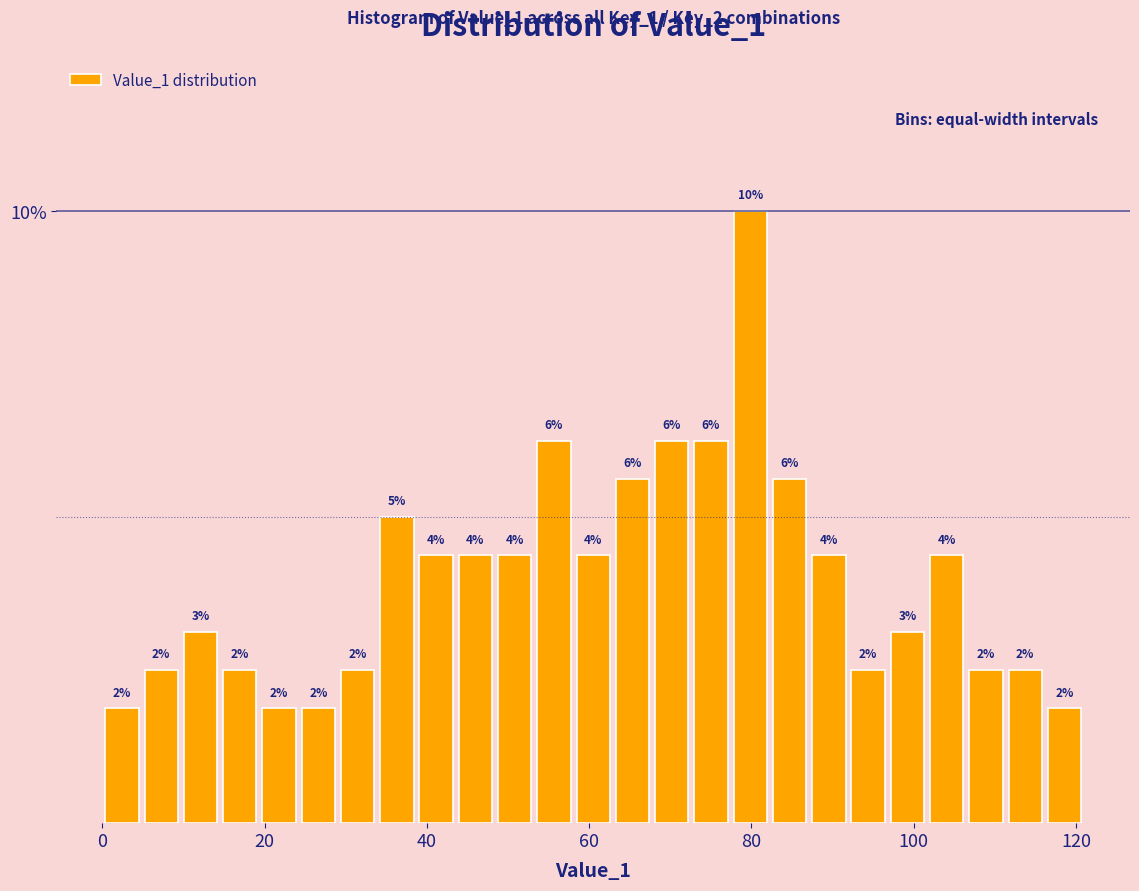

Read against the x-axis, roughly where is the centre of the tallest bar?

80